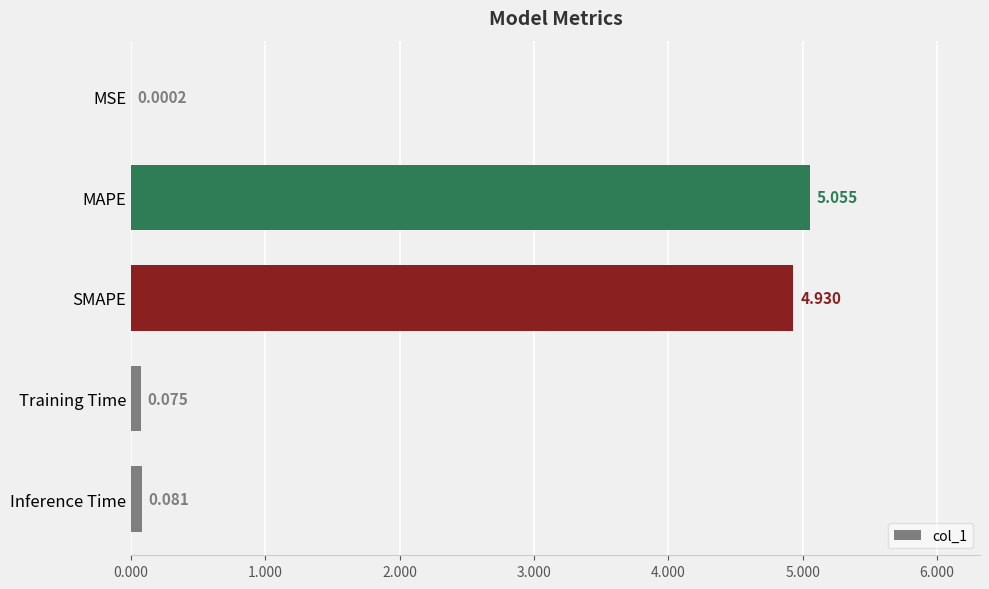

Which label corresponds to the largest value in the chart?

MAPE